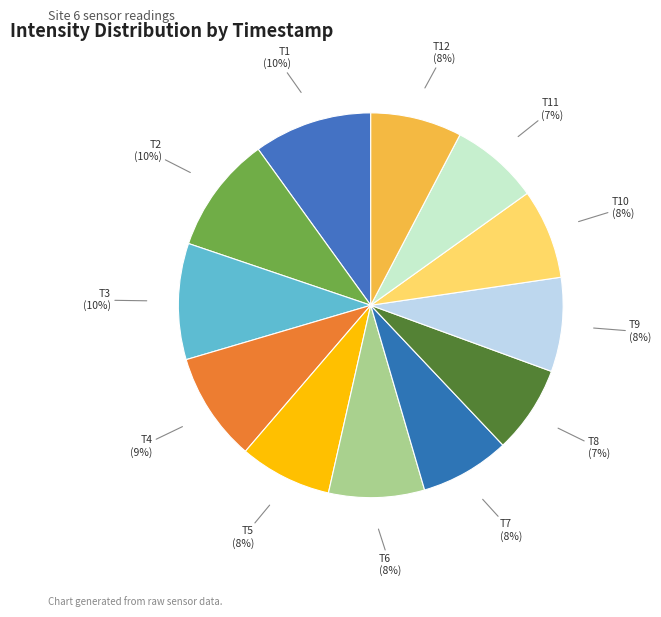

Is there a majority slice in this chart?

No